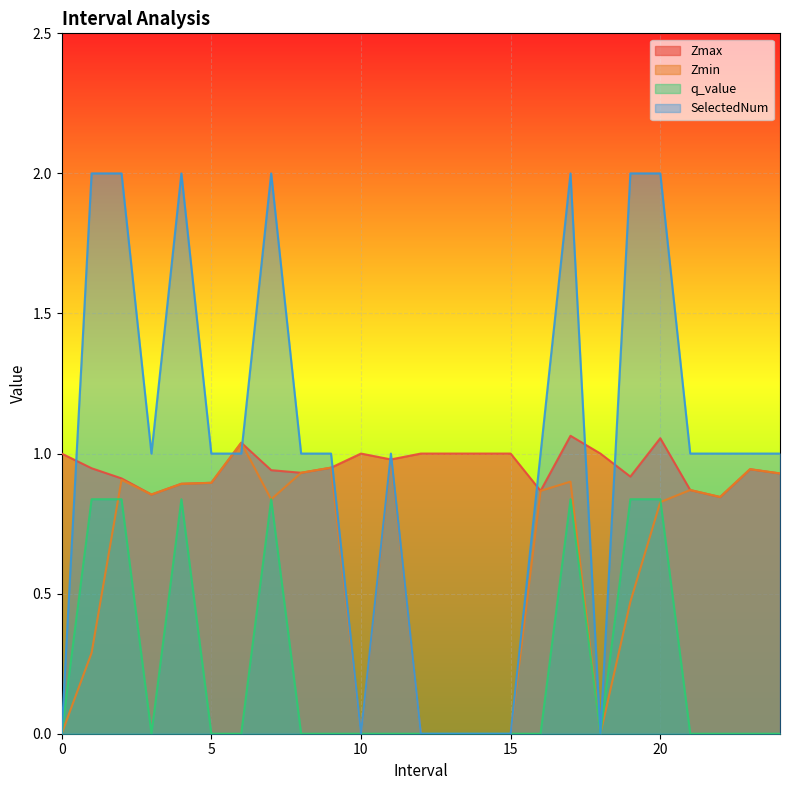

Is the value of q_value at 15 greater than the value of SelectedNum at 13?

No